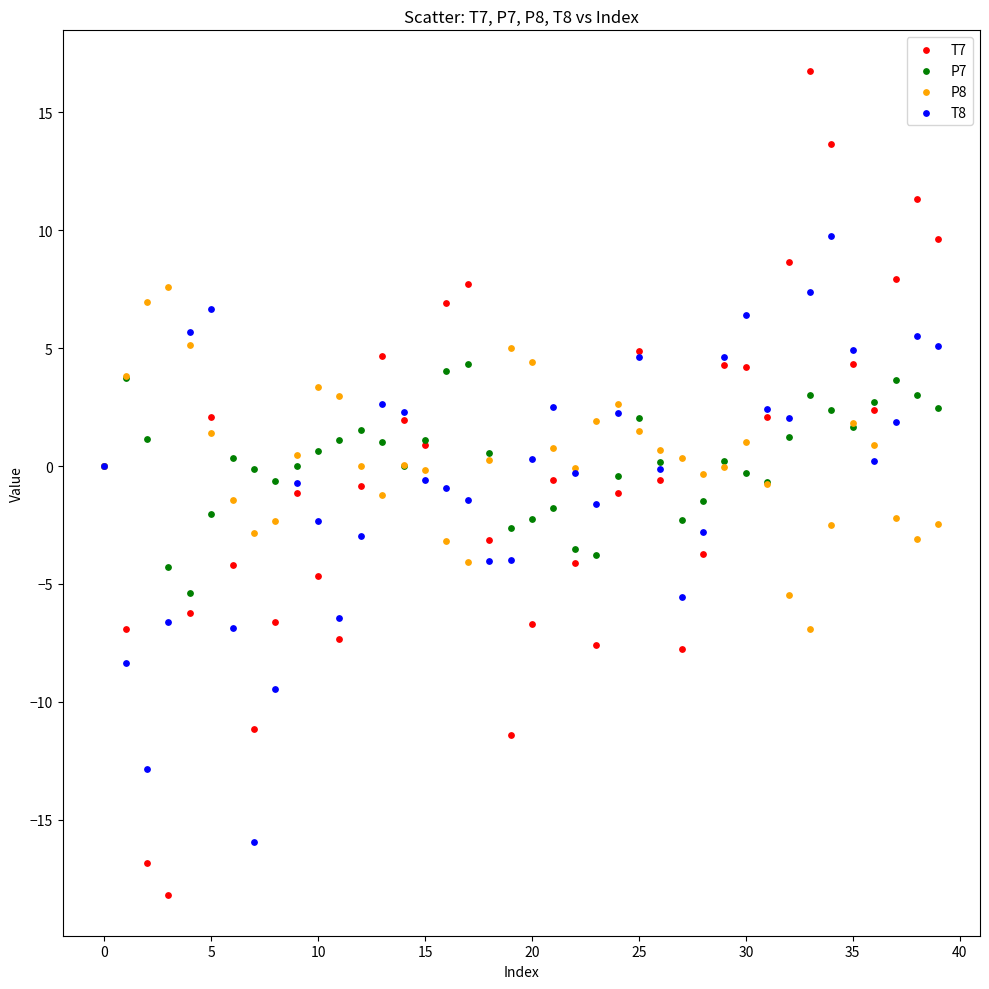

What are all the series names shown in the legend?

T7, P7, P8, T8